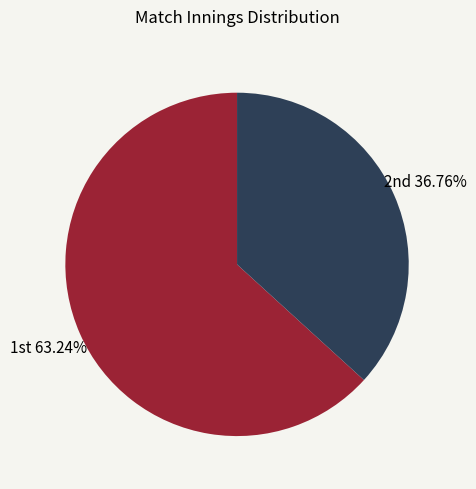

To the nearest percent, what is the difference between the largest and smallest slice percentages?

26%